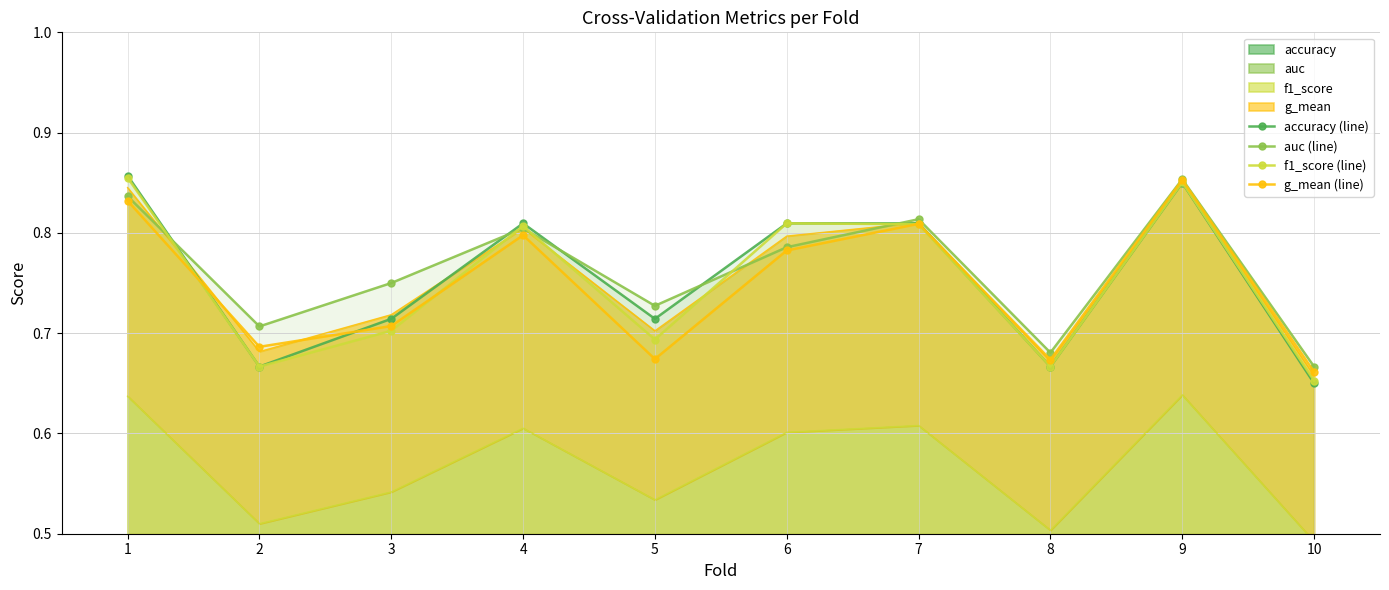

Which category has the highest value across all series?

1